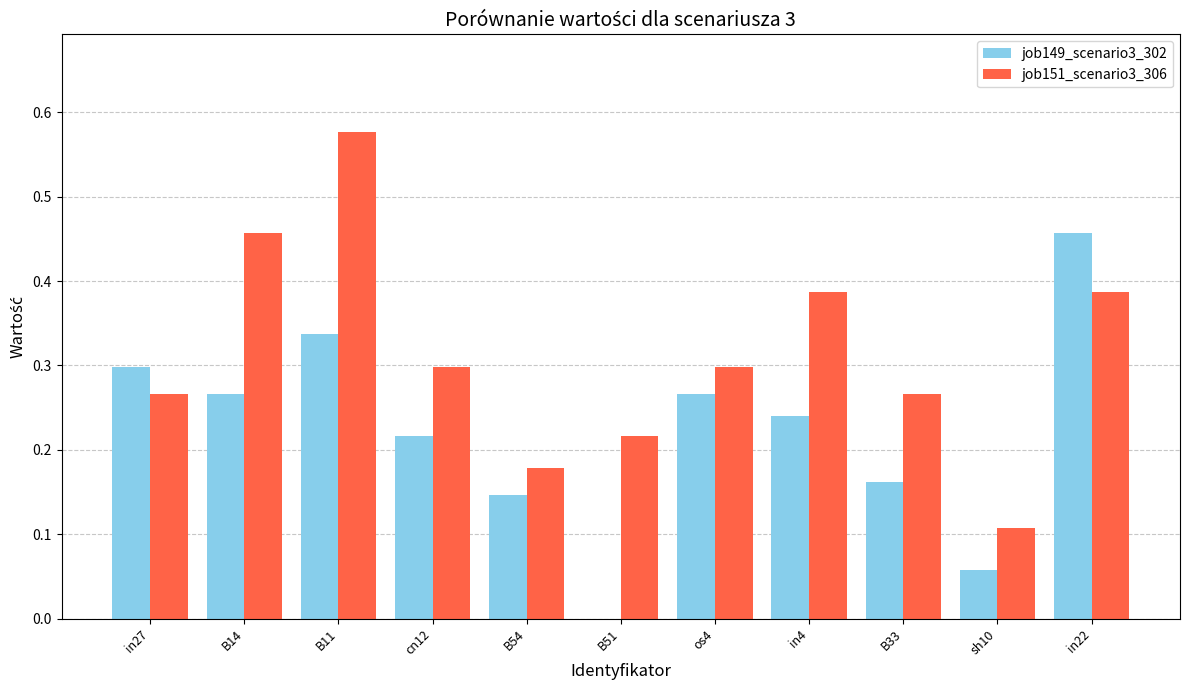

How many groups of bars are there?

11